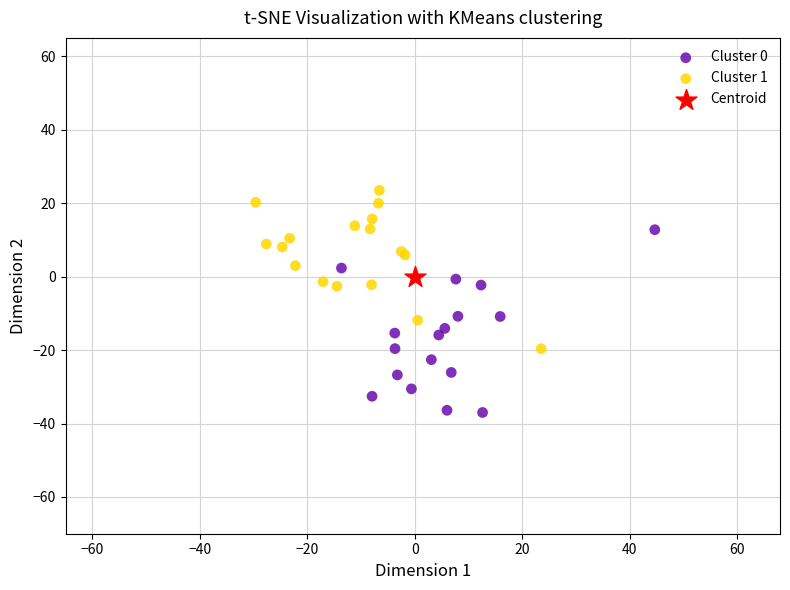

Which series contains the lowest Y value?

Cluster 0